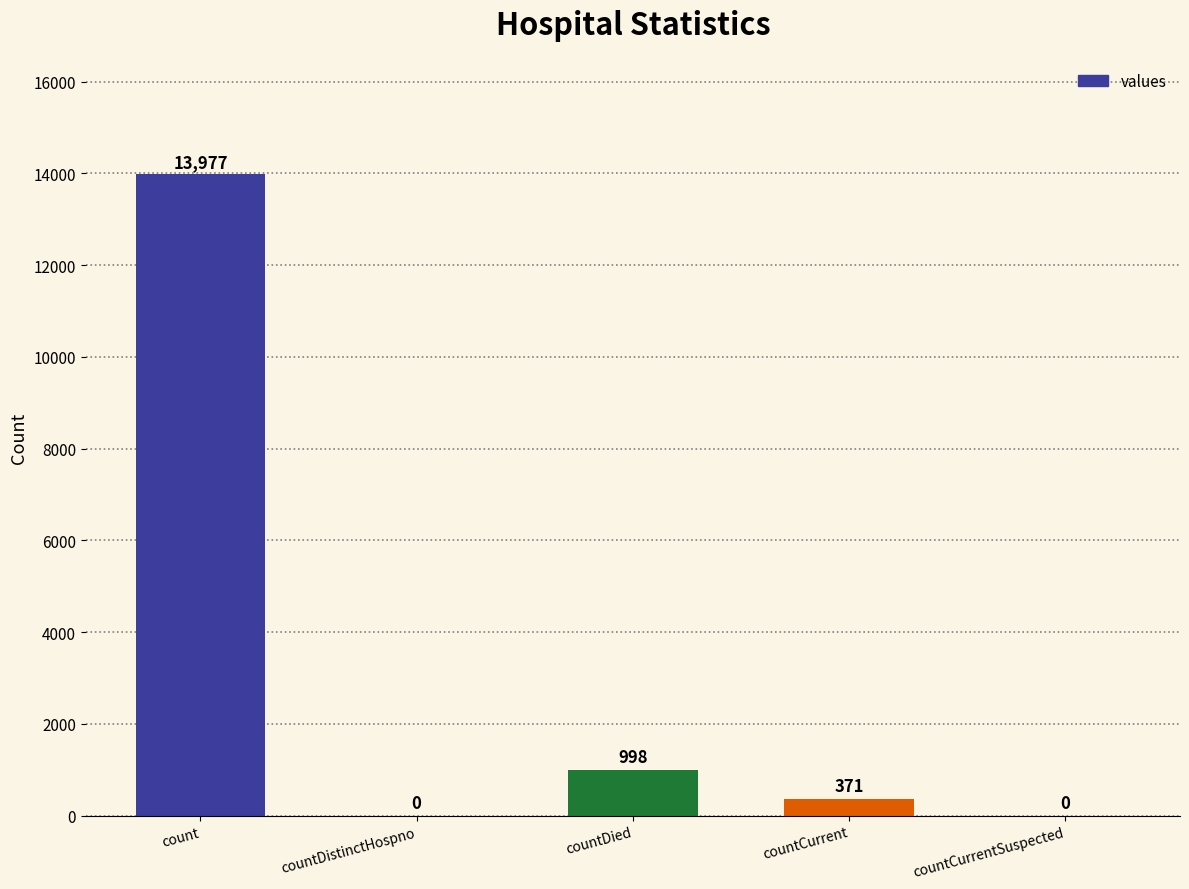

Which category has the highest value across all series?

count